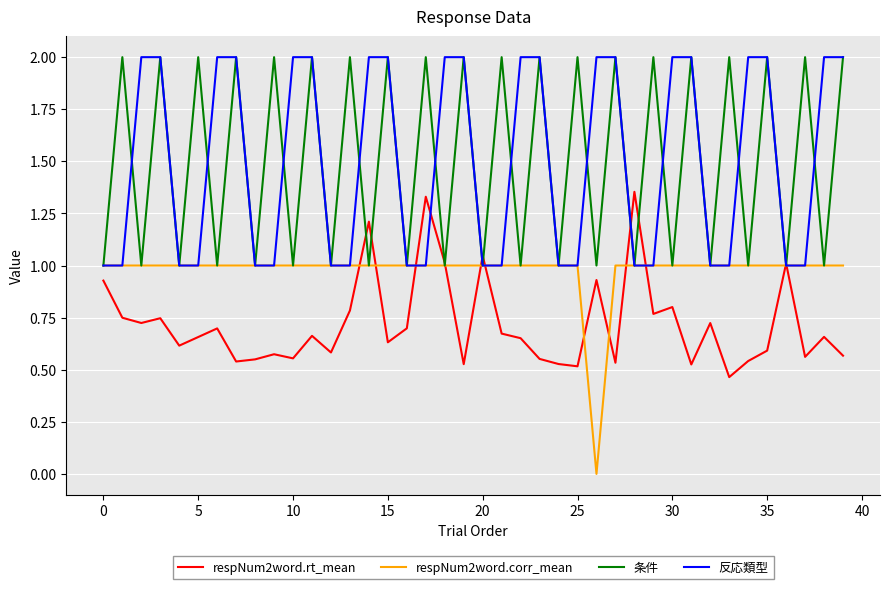

What is the maximum value for 反応類型?

2.0